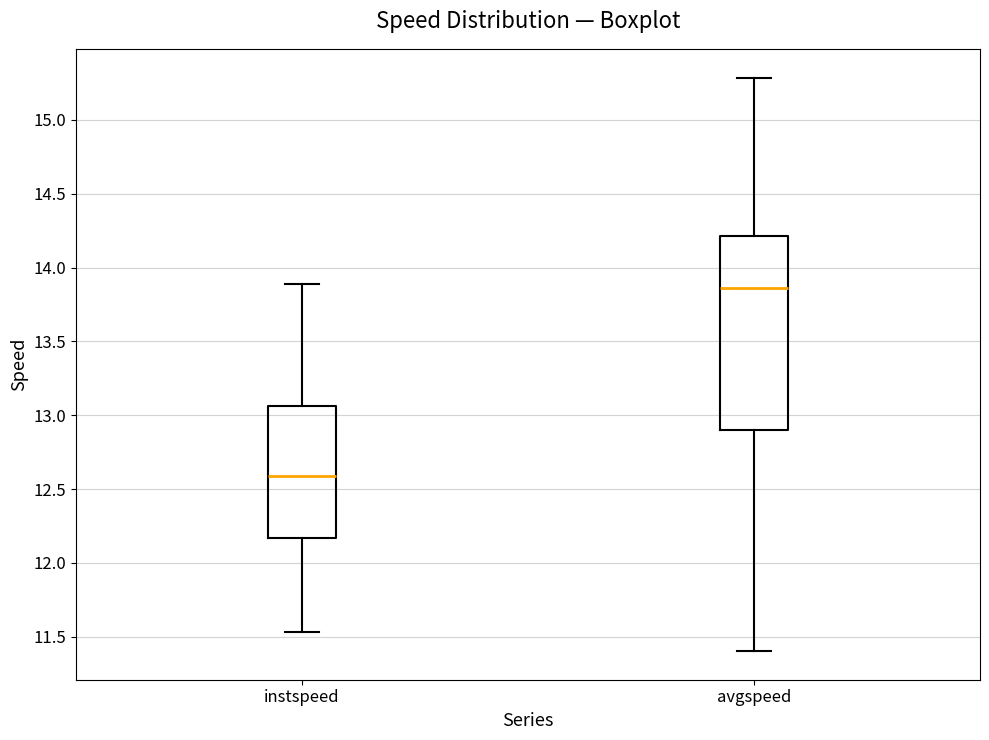

Reading left to right, read every box against the y-axis: the position of its median line, the range the box covers, and the ends of its whiskers. The values are not printed on the chart, so give them approximately, as read against the axis.

instspeed: median 12.60, box 12.15 to 13.05, whiskers 11.55 to 13.90
avgspeed: median 13.85, box 12.90 to 14.20, whiskers 11.40 to 15.30